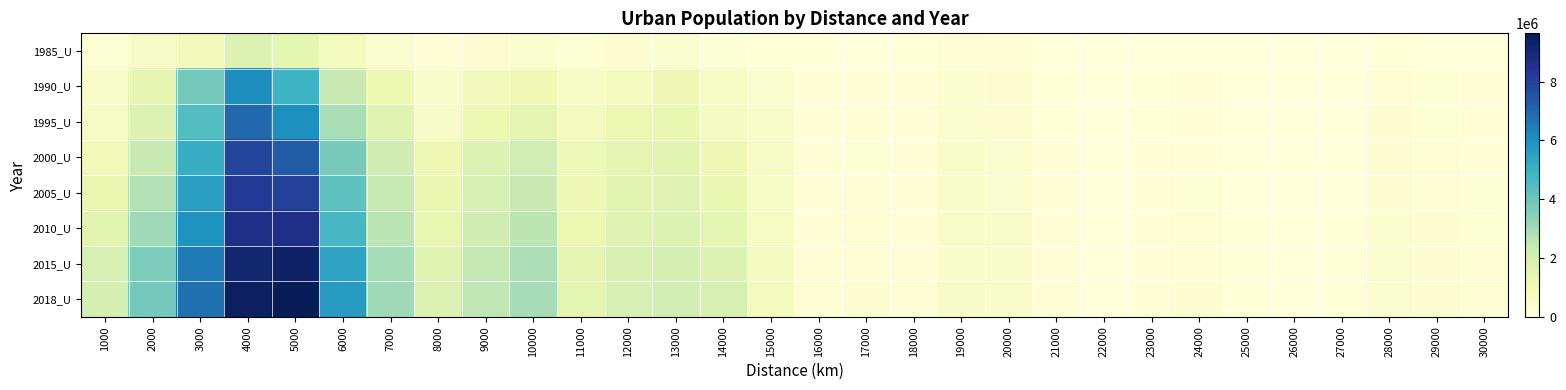

Rank the series by their maximum value, from lowest to highest.

1985_U, 1990_U, 1995_U, 2000_U, 2005_U, 2010_U, 2015_U, 2018_U